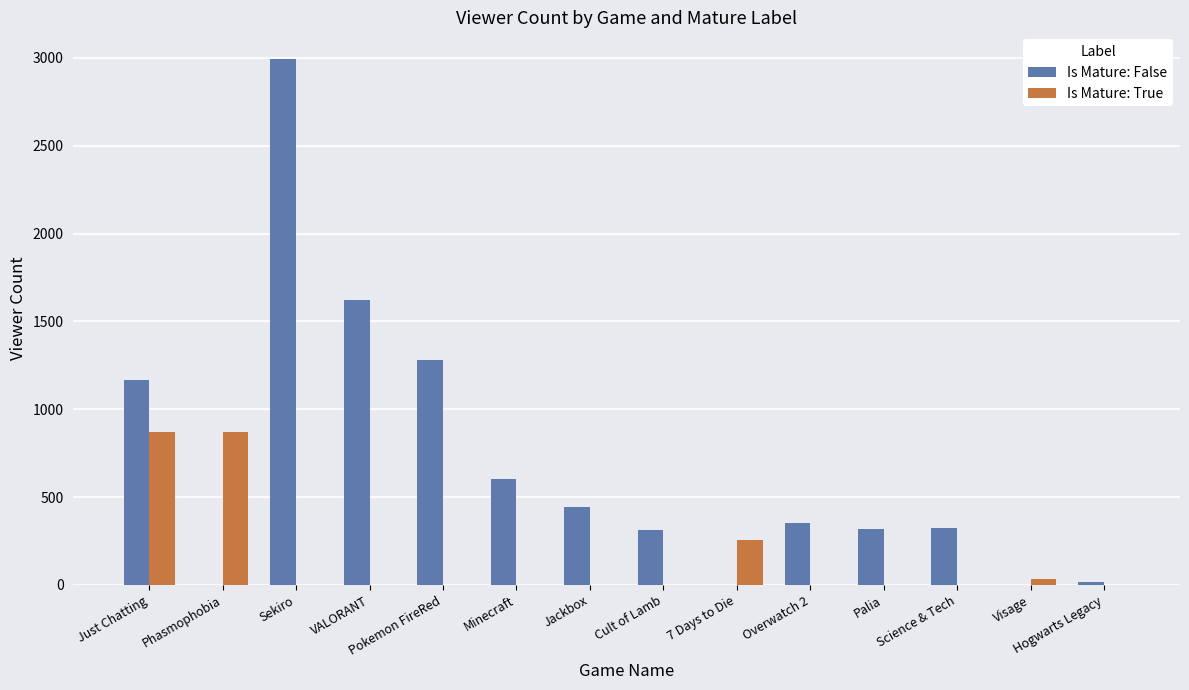

How many categories are shown in the chart?

14